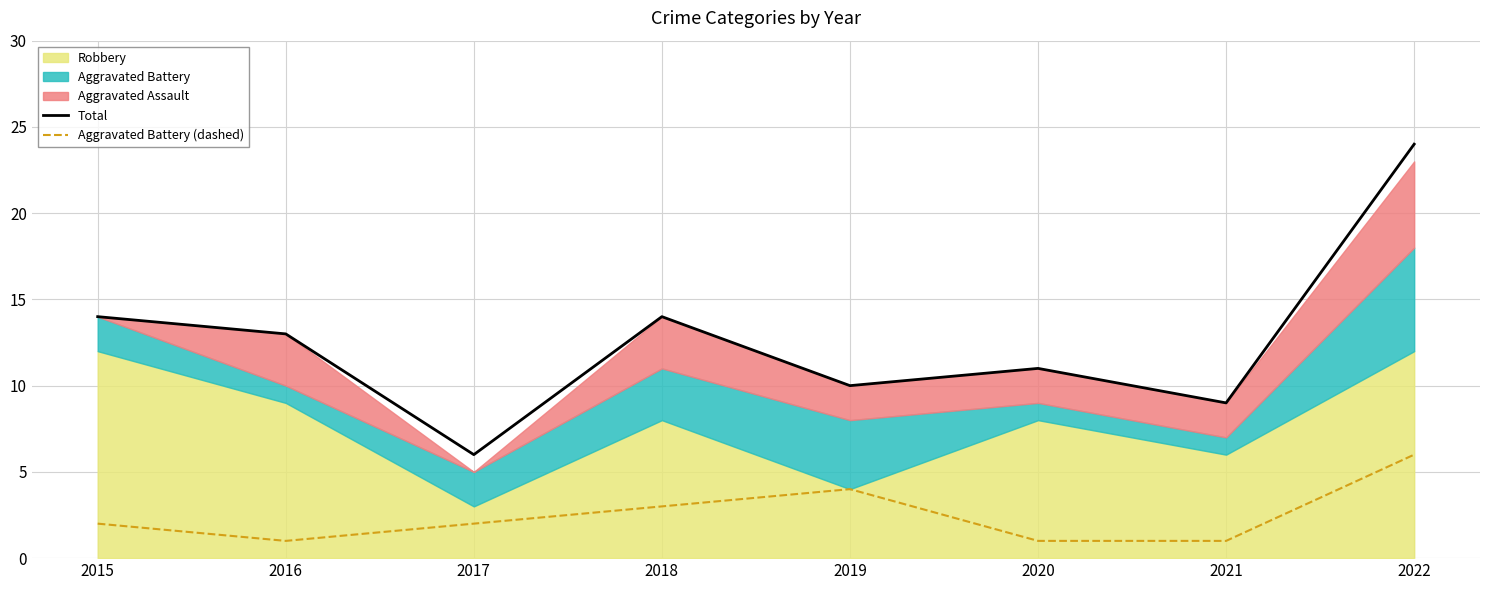

What is the difference between the highest and lowest values at 2022?

18